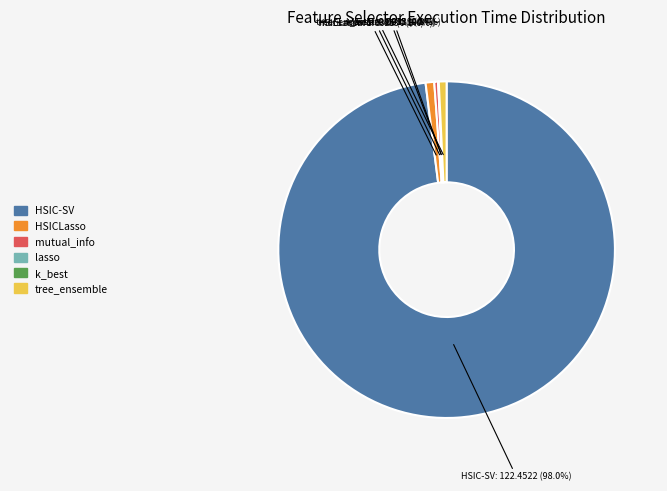

Which category has the biggest portion of the pie?

HSIC-SV